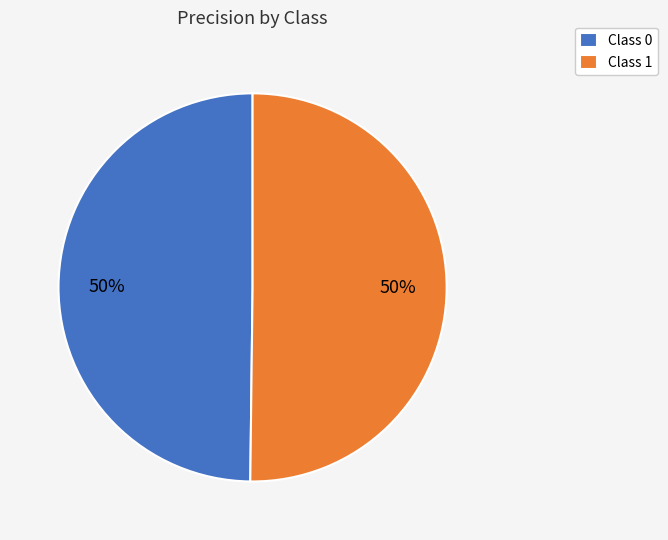

Count the number of slices in the pie.

2